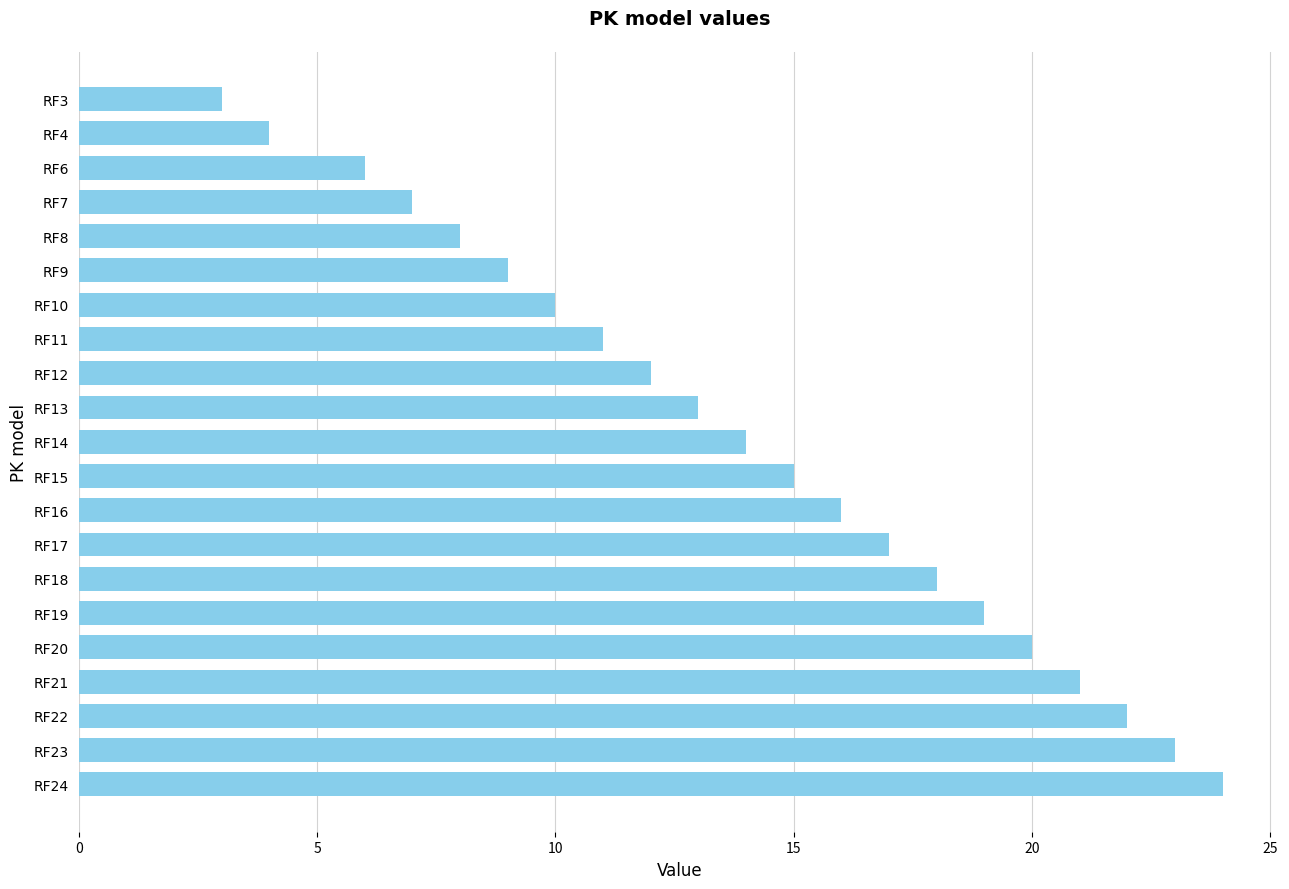

What is the ratio of the value at RF20 to the value at RF9?

2.2